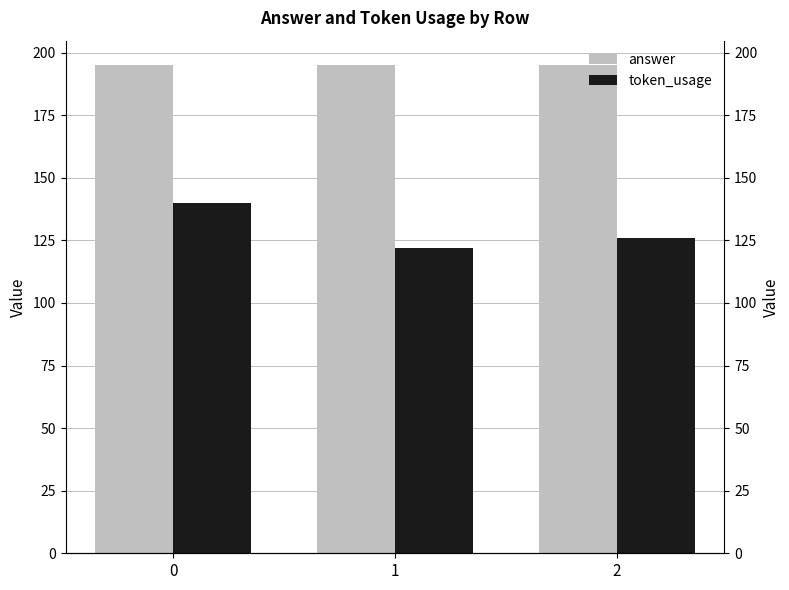

What is the value of the answer bar at the 1st from the left?

195